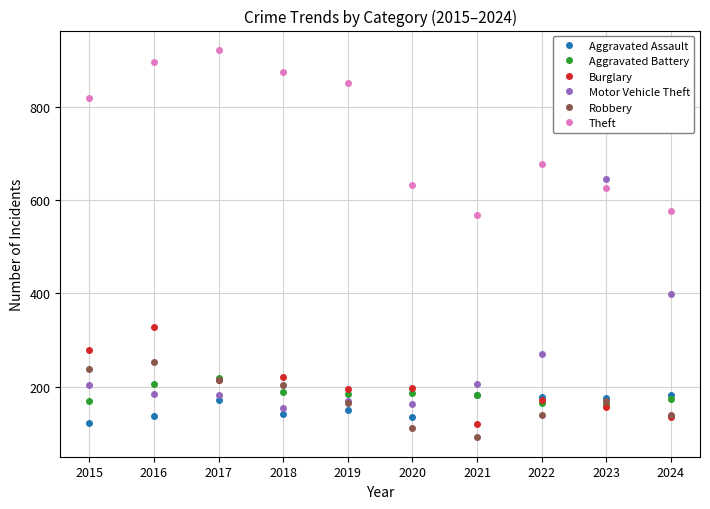

How many data points in Robbery are less than 168?

5